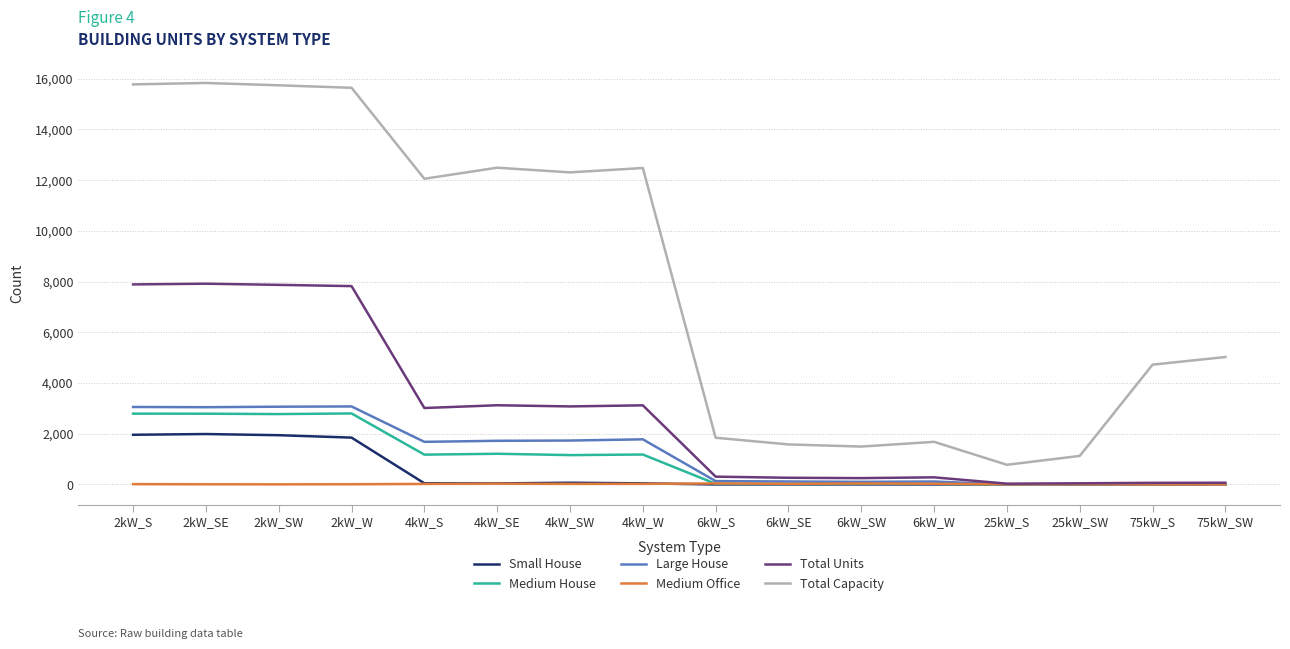

What is the difference between the maximum and minimum values in the Large House series?

3076